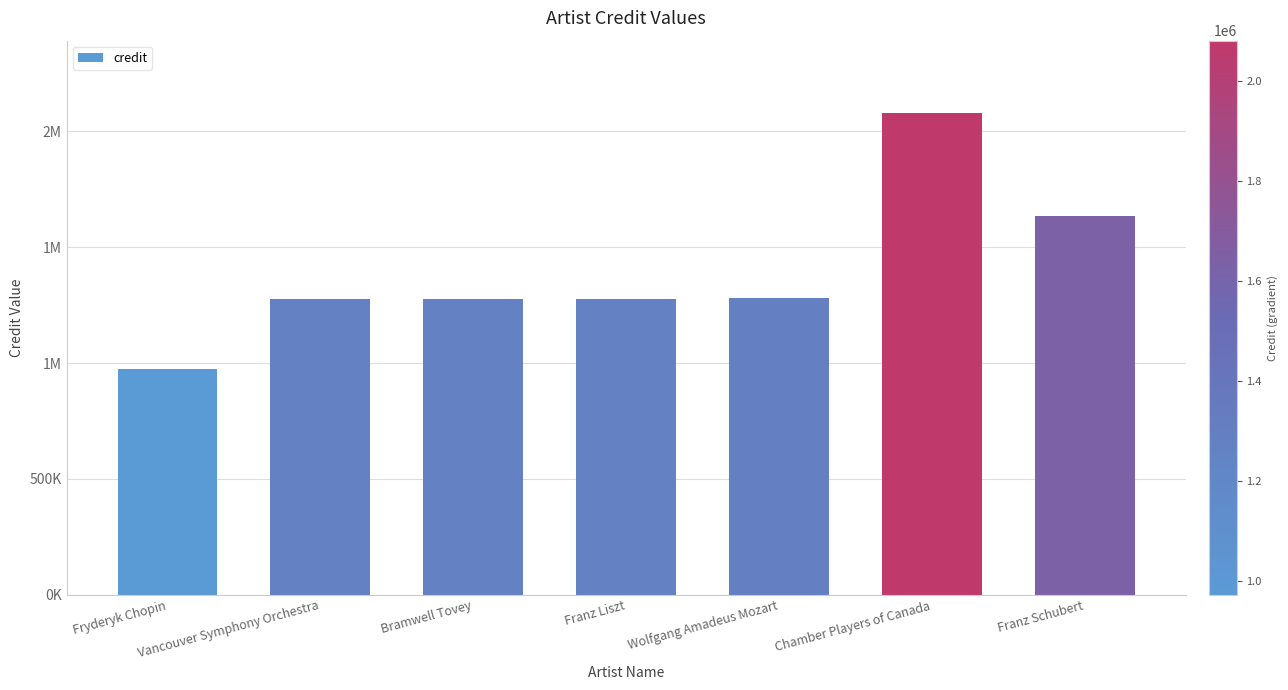

Does the chart contain any negative values?

No